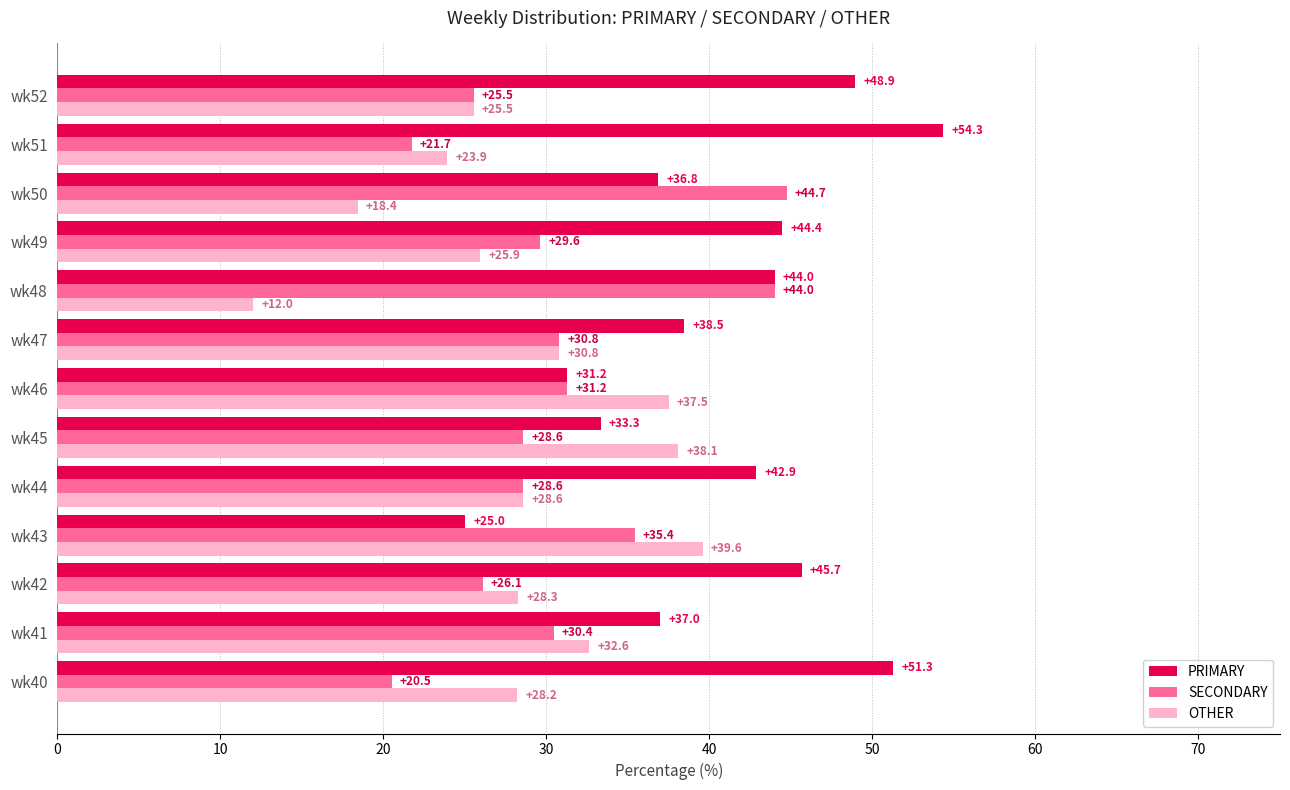

What is the difference between the highest and lowest values at wk42?

19.6